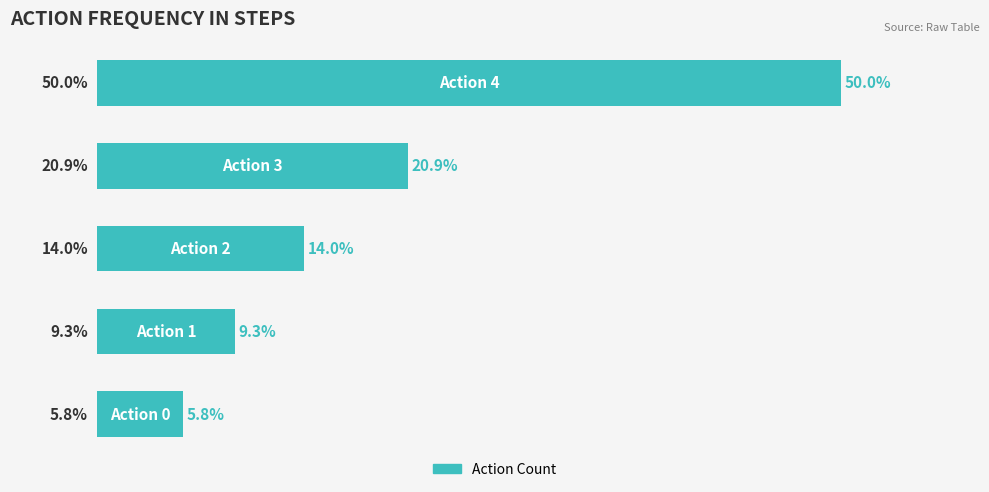

Does the chart contain any negative values?

No